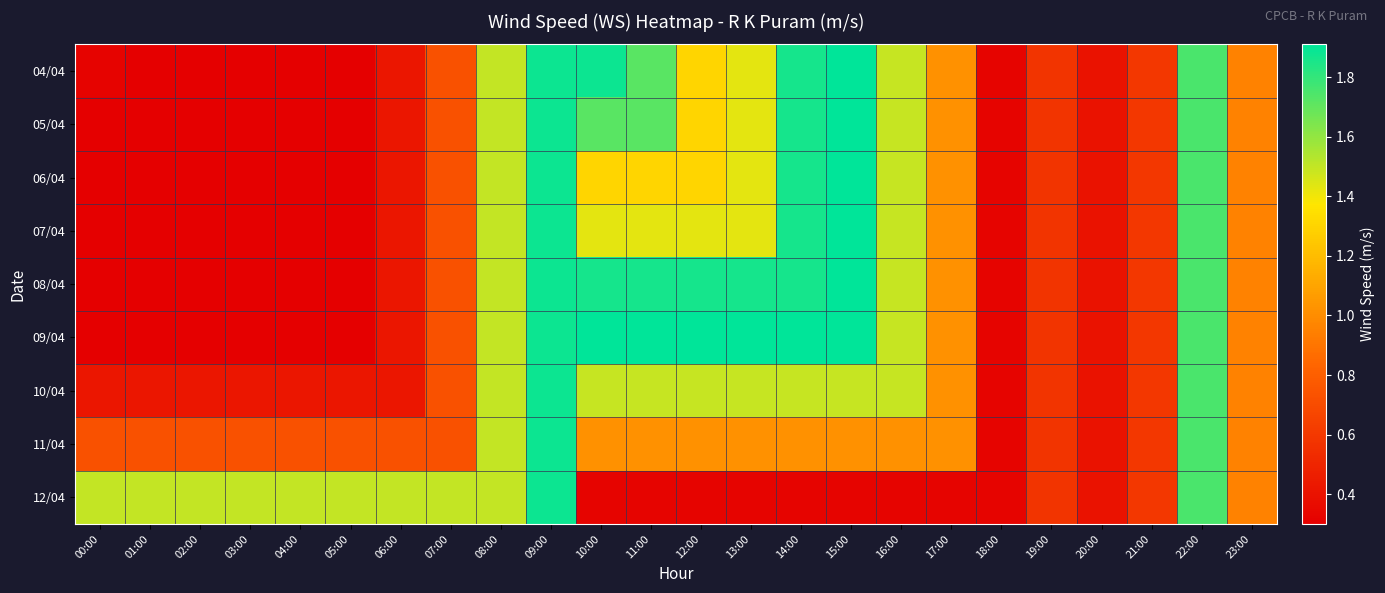

How many series are shown in this chart?

9